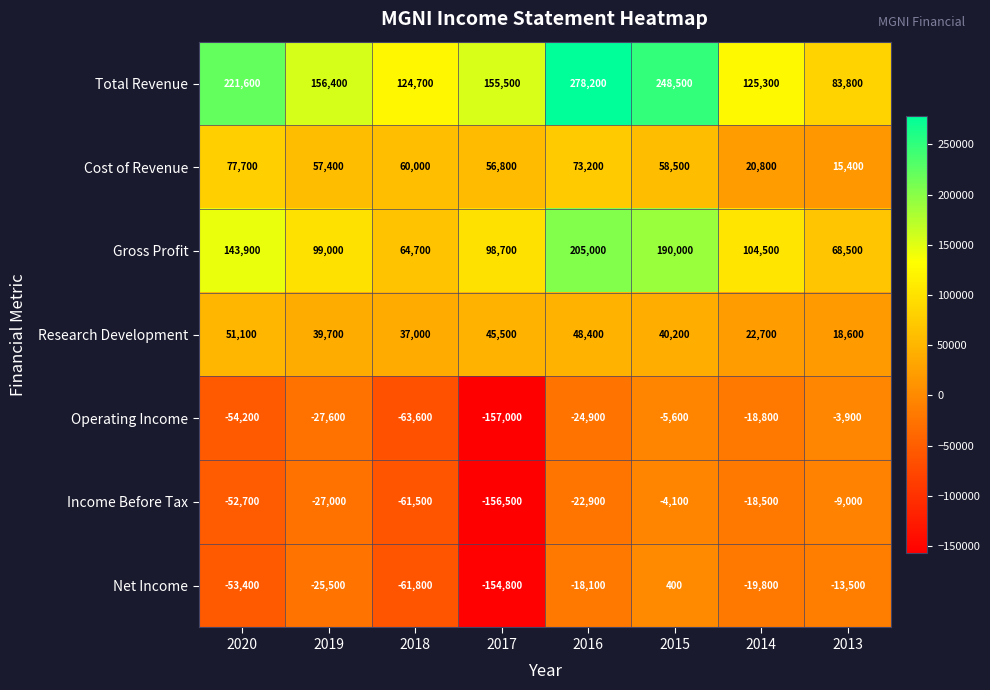

How many values in the Cost of Revenue series are below 58500?

4